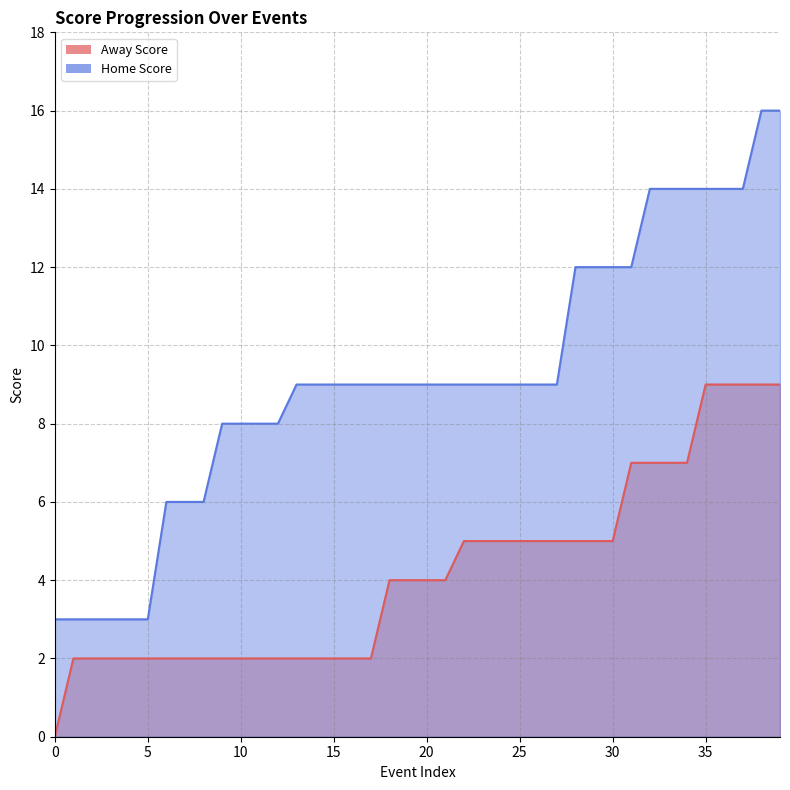

True or false: Away Score has more than 0 interior local peaks.

False